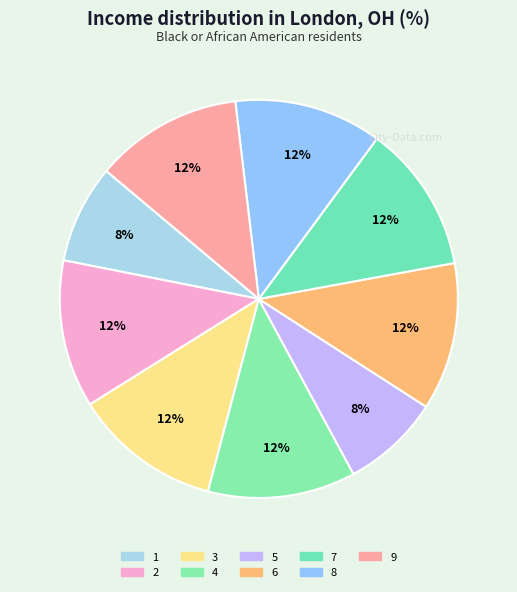

Count the number of slices in the pie.

9